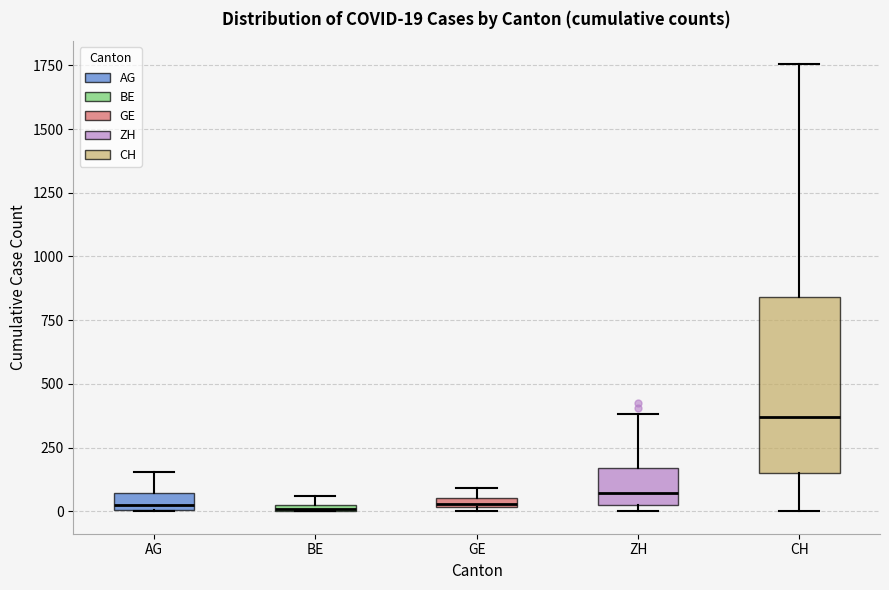

Comparing the boxes themselves (not the whiskers), which one is the tallest?

CH